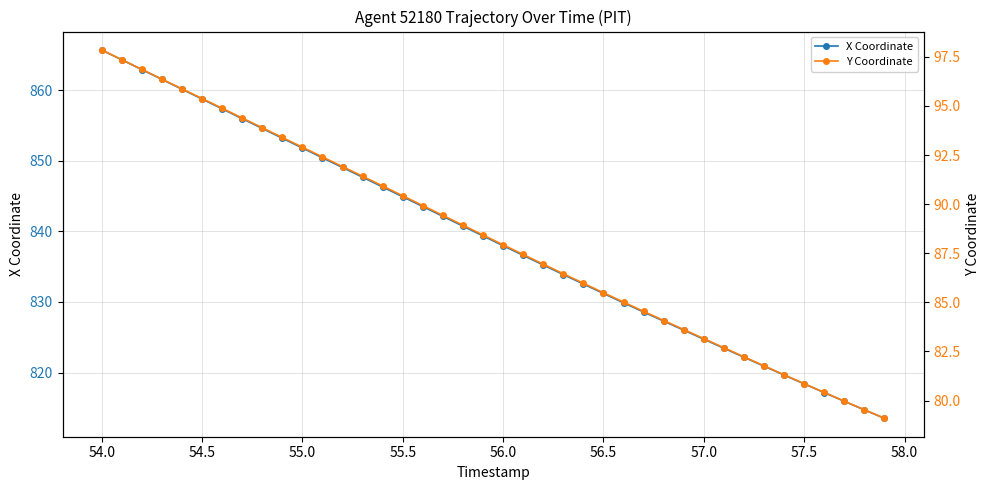

List the series in order of their overall mean, lowest first.

Y Coordinate, X Coordinate